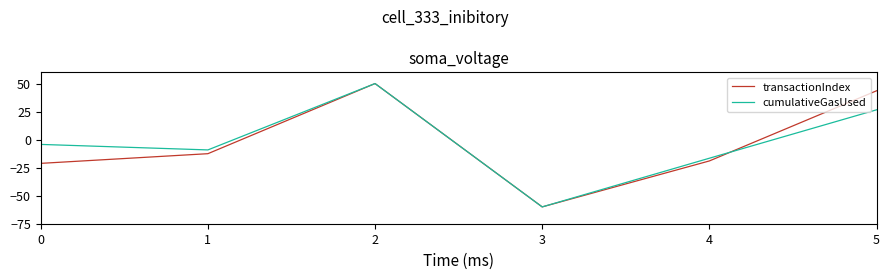

Reading right to left, transcribe all the data shown in this chart.

transactionIndex: 43.5	-19.0	-60.0	50.0	-12.5	-21.2
cumulativeGasUsed: 26.6	-16.6	-60.0	50.0	-9.2	-4.3